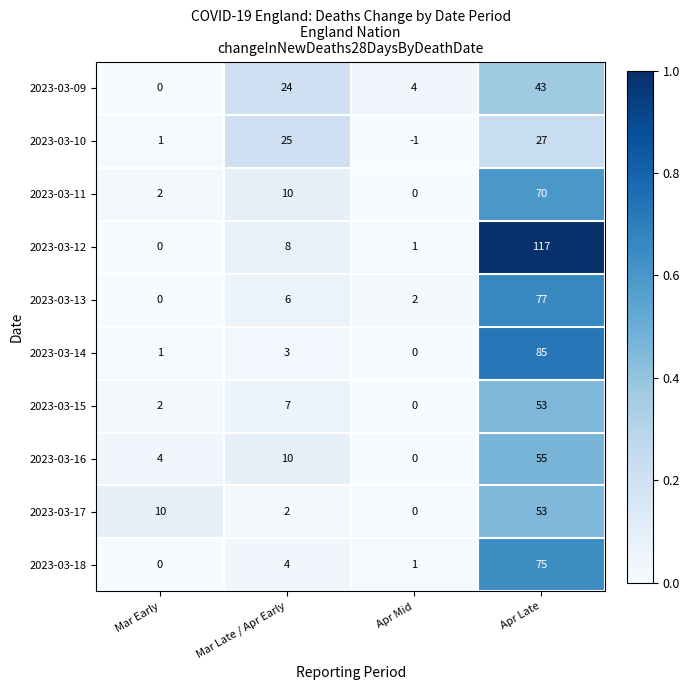

What is the sum of all 2023-03-14 values?

89